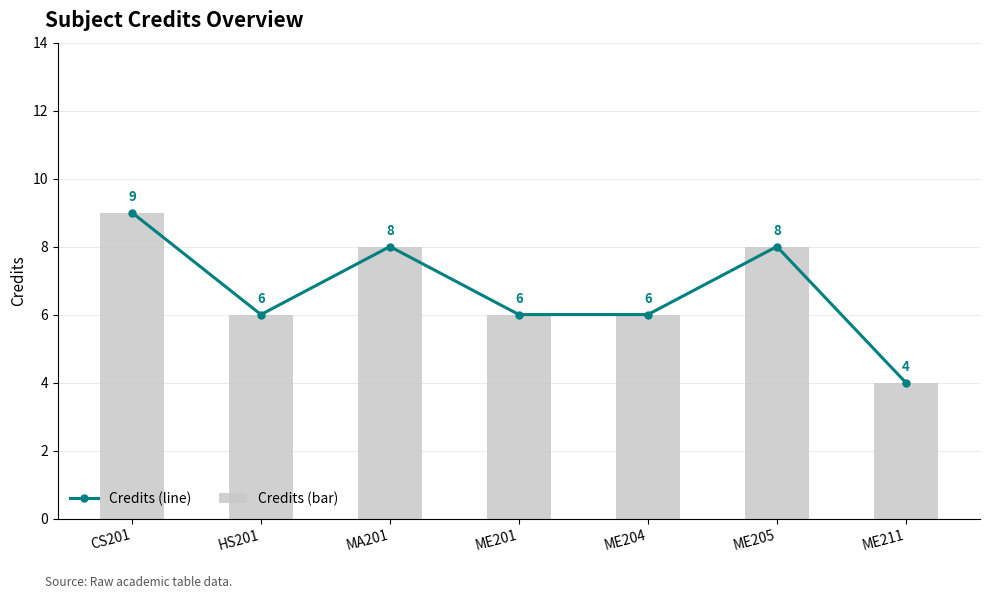

Is the value of Credits (line) at ME201 greater than the value of Credits (bar) at ME204?

No